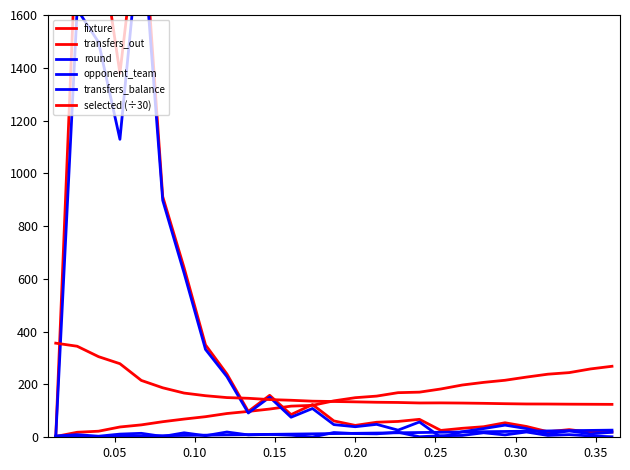

How many intersections are there between transfers_out and opponent_team?

1